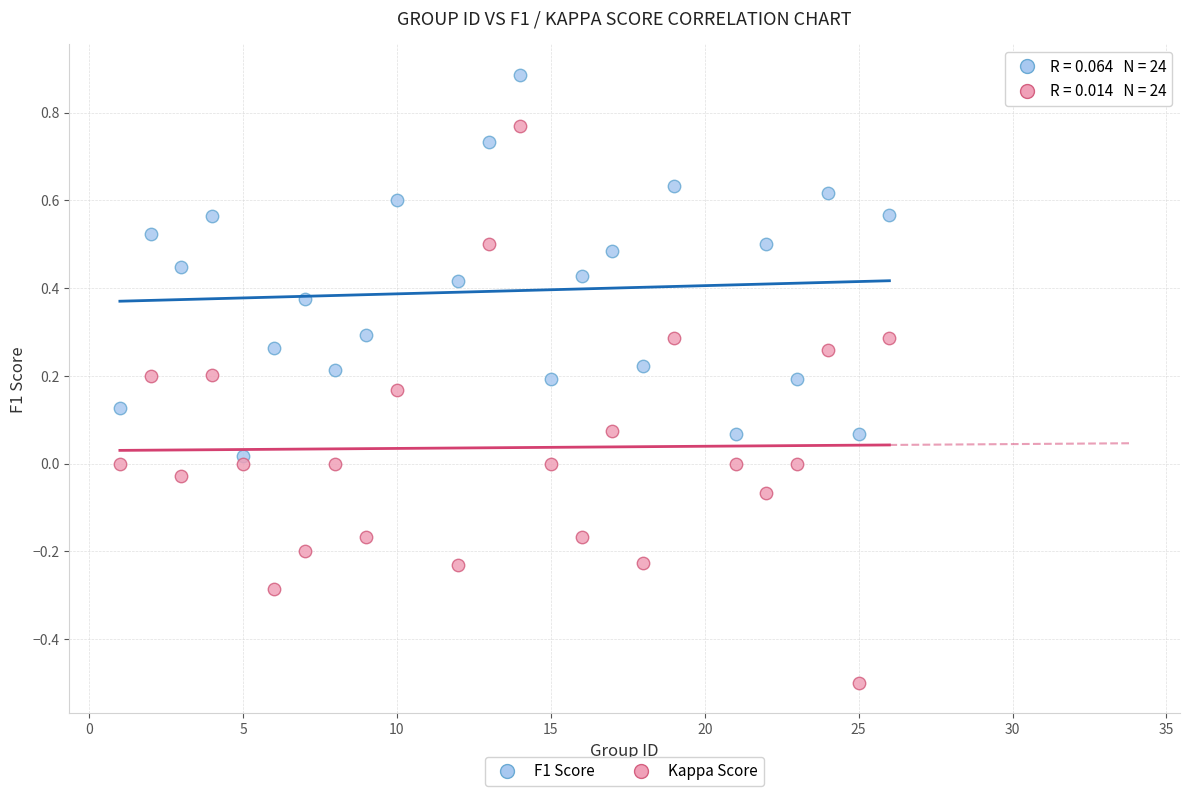

What are all the series names shown in the legend?

F1 Score, Kappa Score